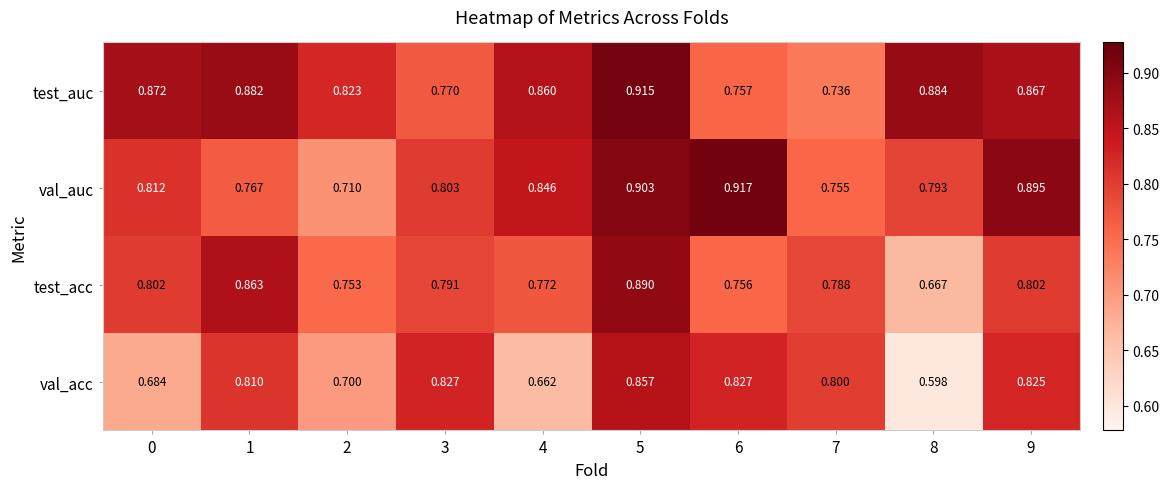

How many categories are shown in the chart?

10